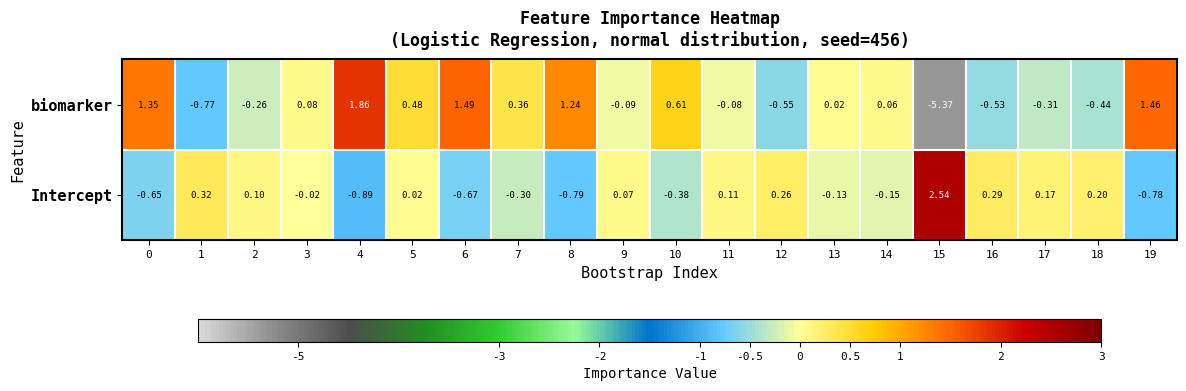

At how many categories does at least one series exceed -2?

20